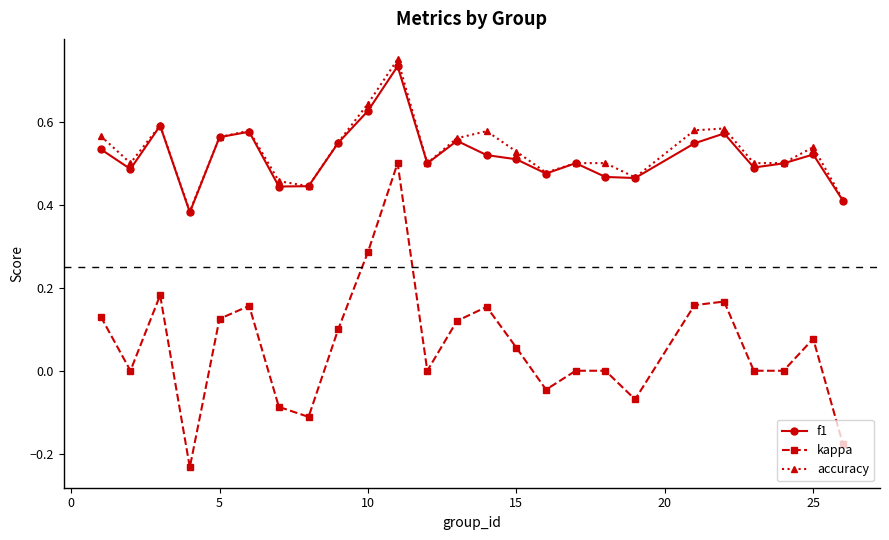

Which series has the widest spread of values?

kappa